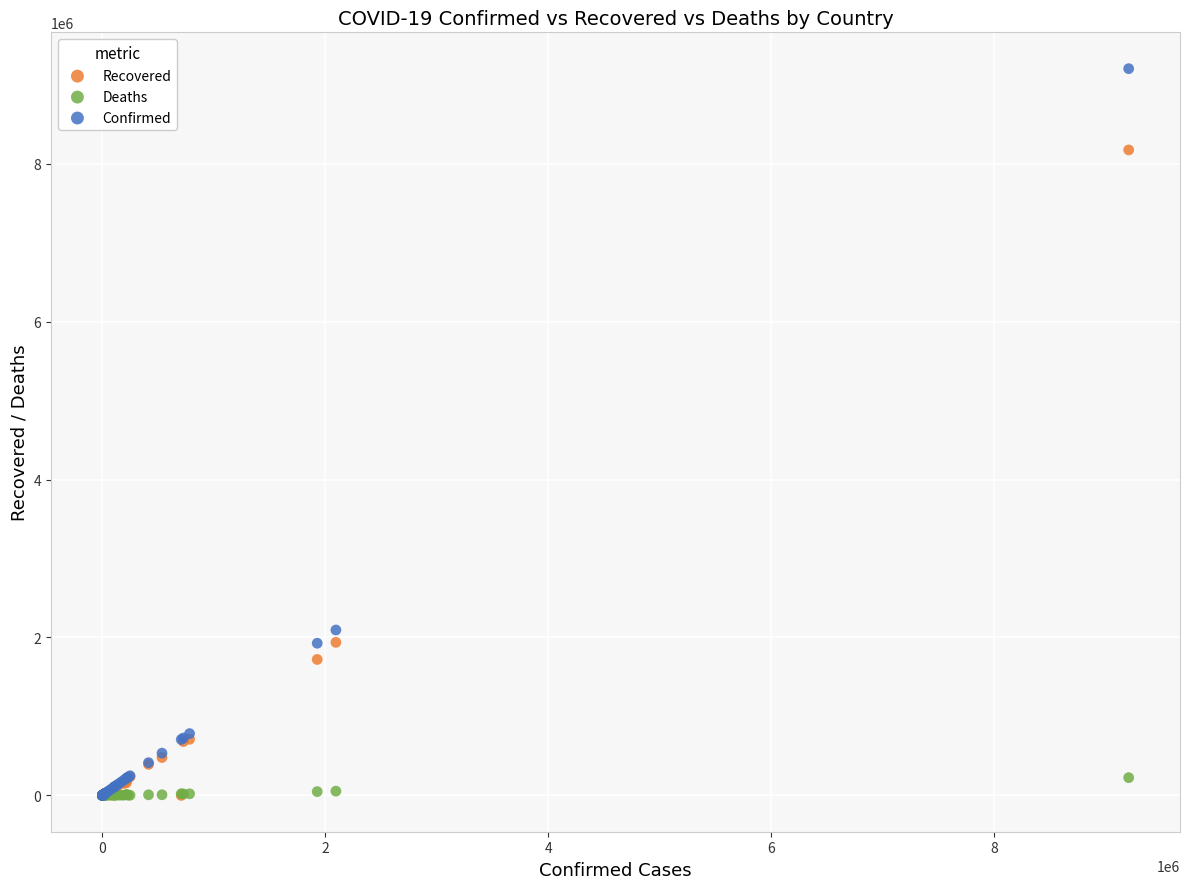

Across all series, what Y value is closest to 4602365?

2094884